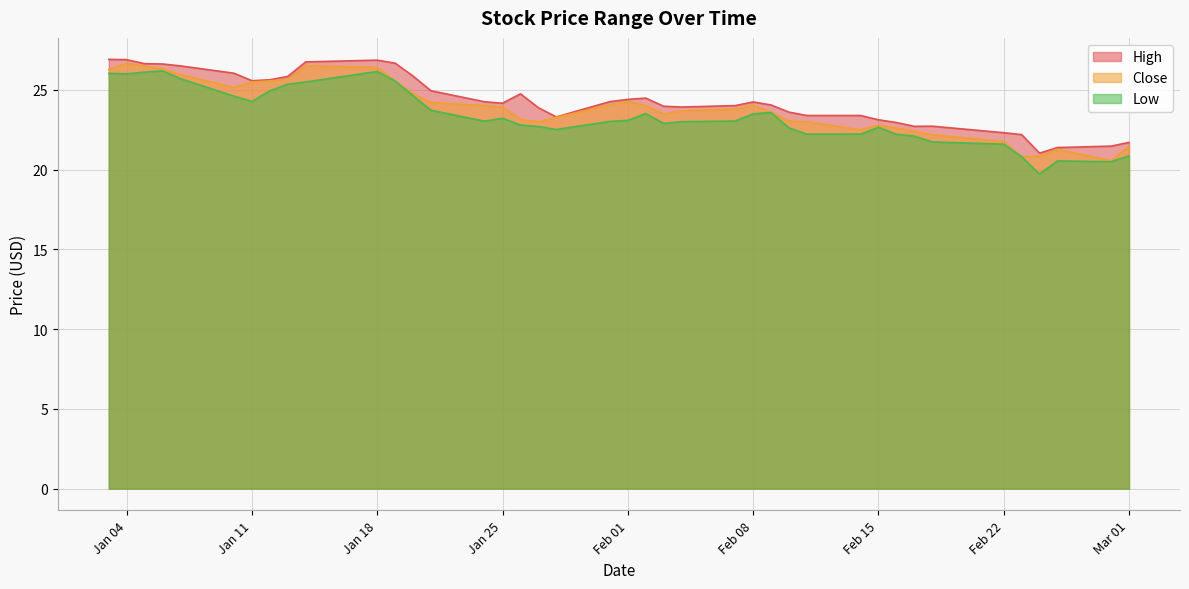

Is it true that Low equals 25.0 at 2022-01-12?

True